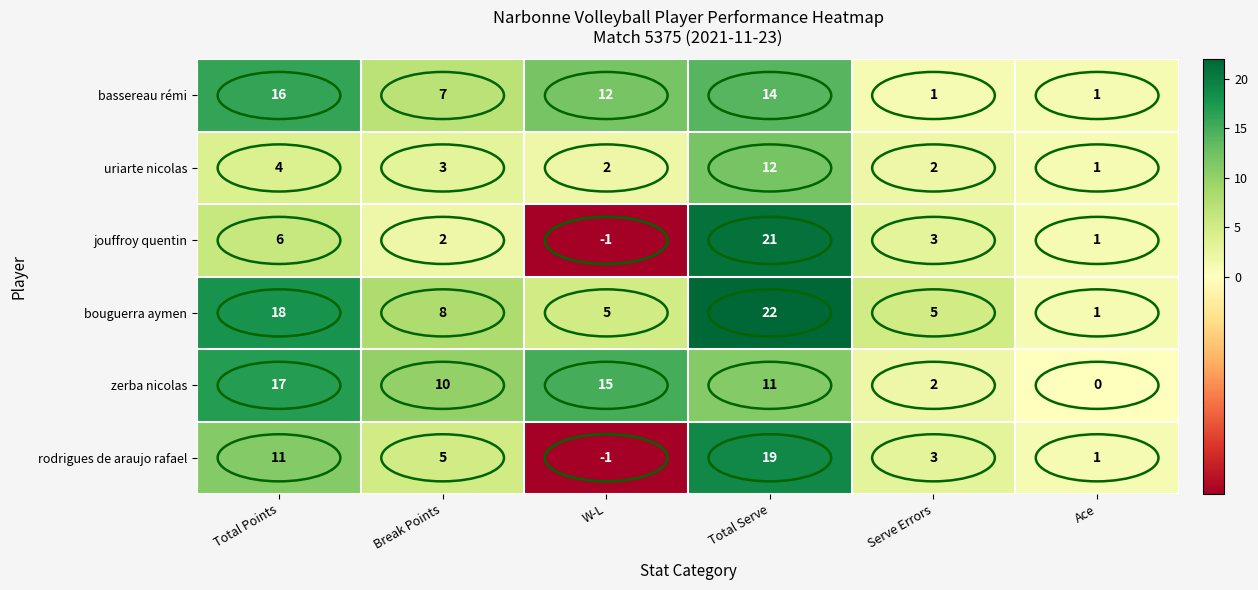

What is the greatest value displayed?

22